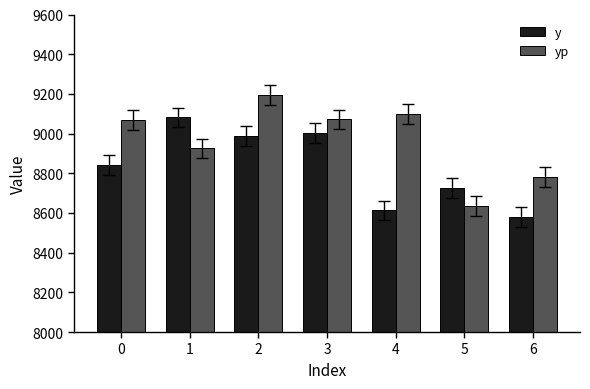

What is the difference between the second highest and second lowest values in the yp series?

314.0